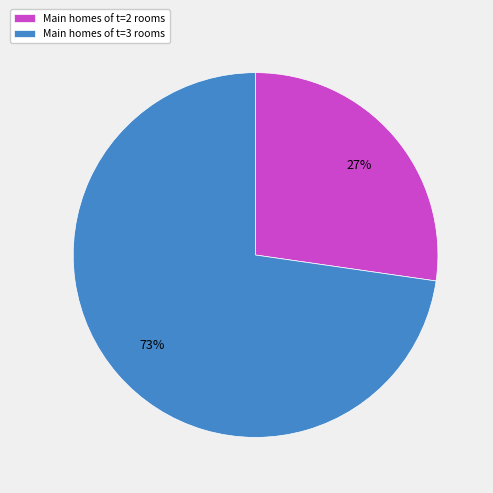

Rank the categories by value from lowest to highest.

Main homes of t=2 rooms, Main homes of t=3 rooms